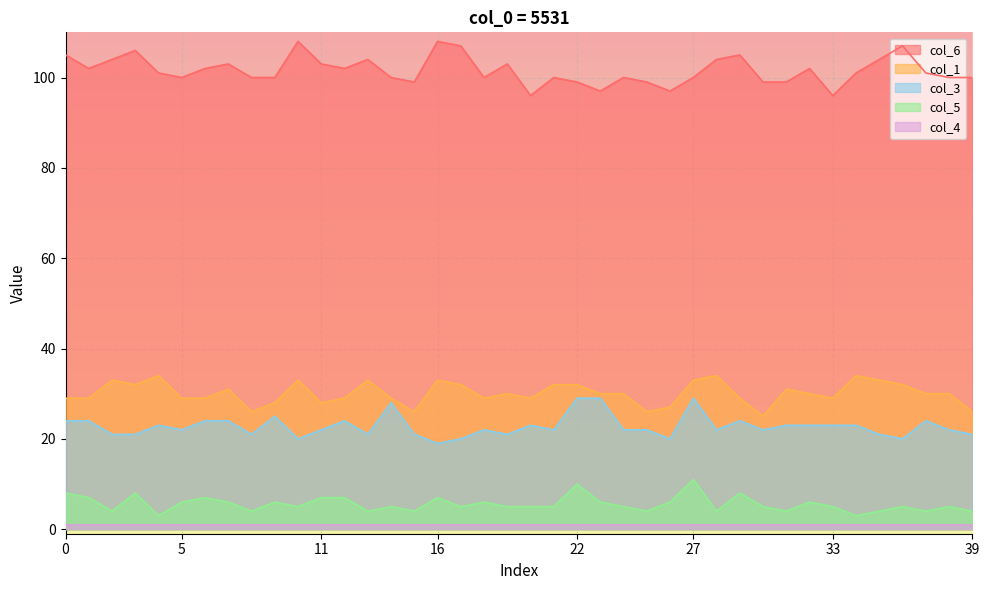

Which category has the lowest value across all series?

4